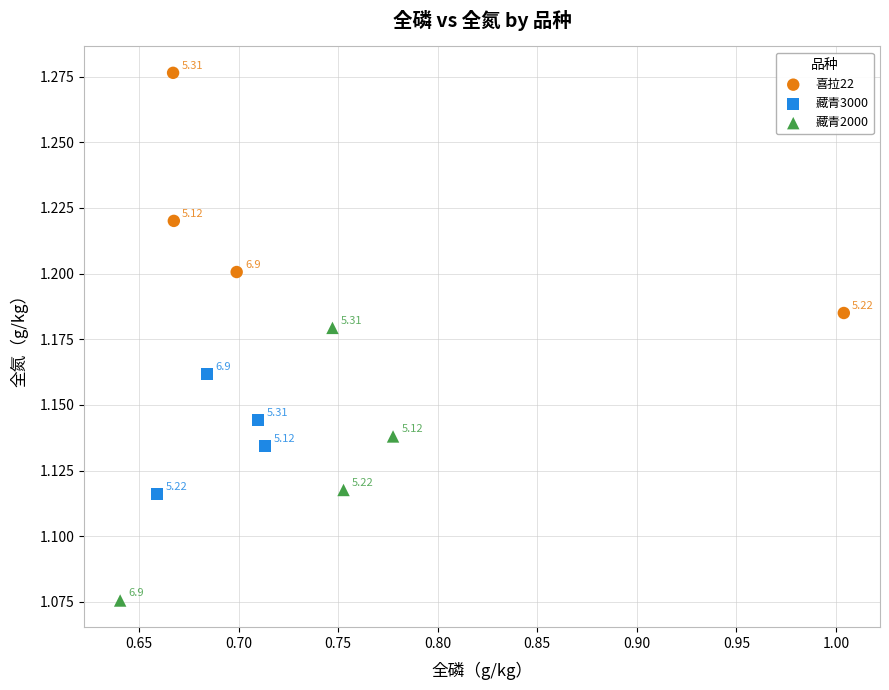

Which series has the largest Y range (max minus min)?

藏青2000